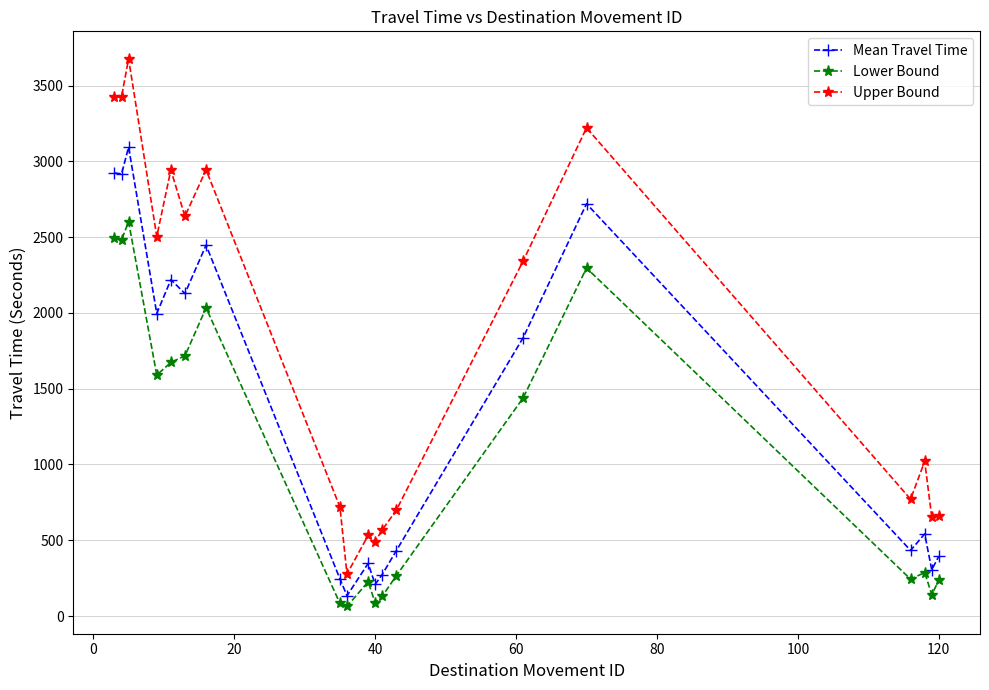

Which series has the largest range (max minus min)?

Upper Bound